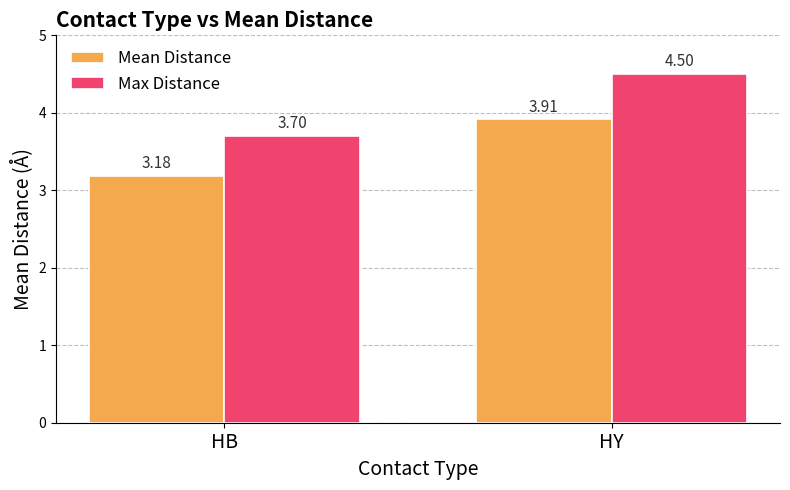

What is the spread (max minus min) of values at HY?

0.6